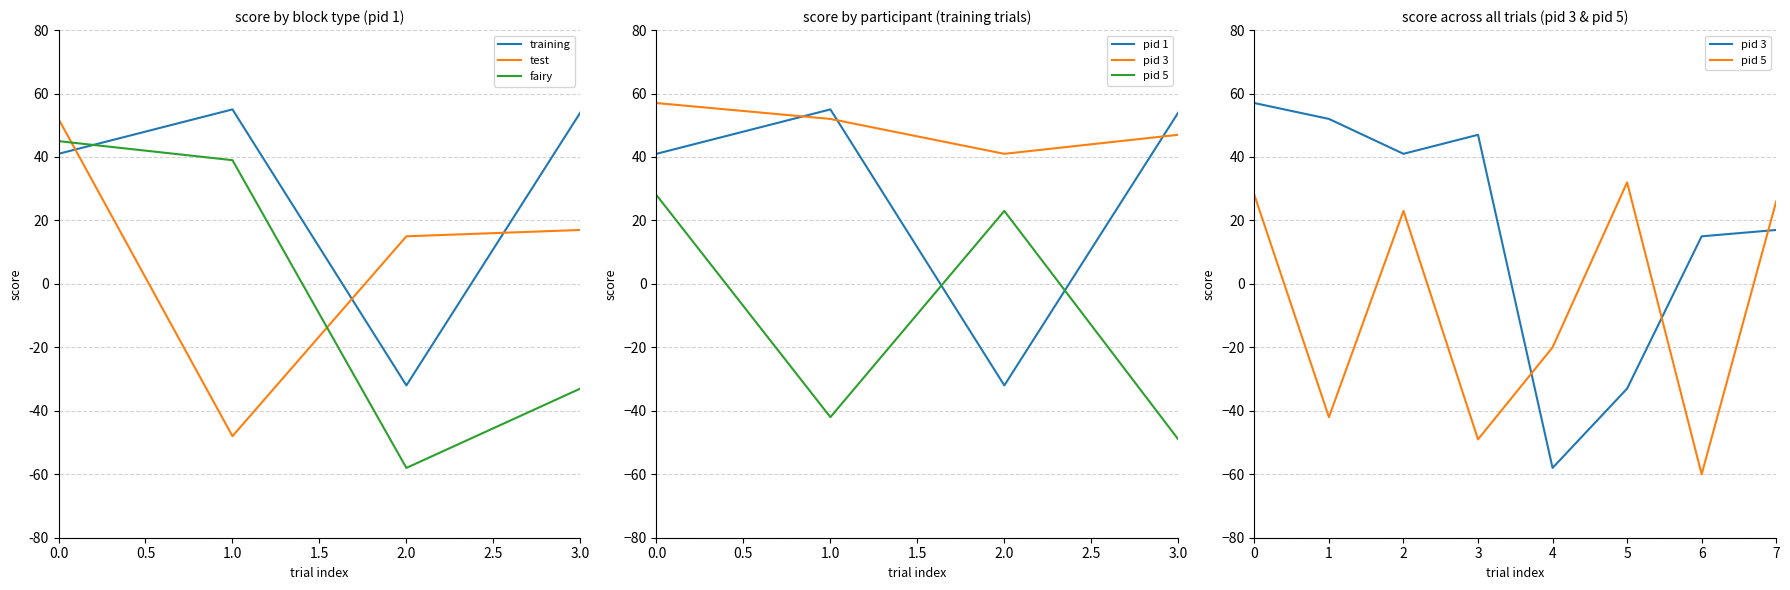

The test series shows 12 at 3.0. True or false?

False